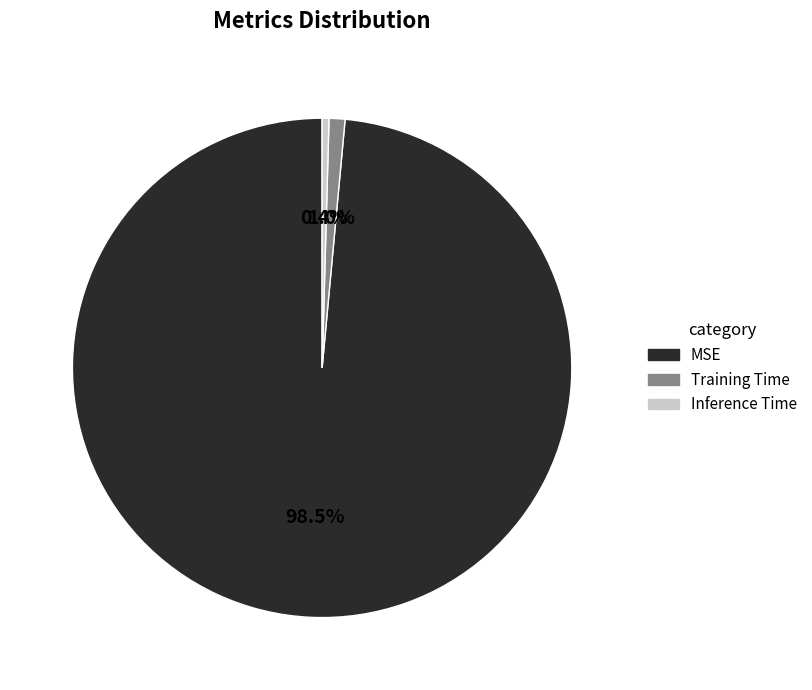

Does MSE represent more than half of the total?

Yes